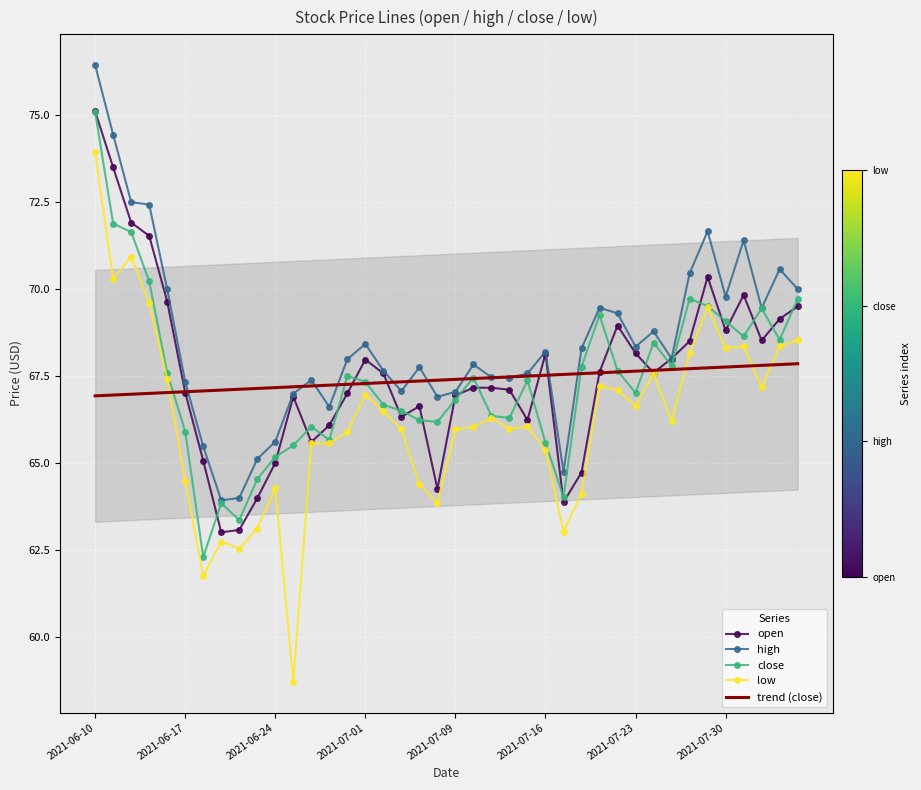

How many data points in close are above 67?

22